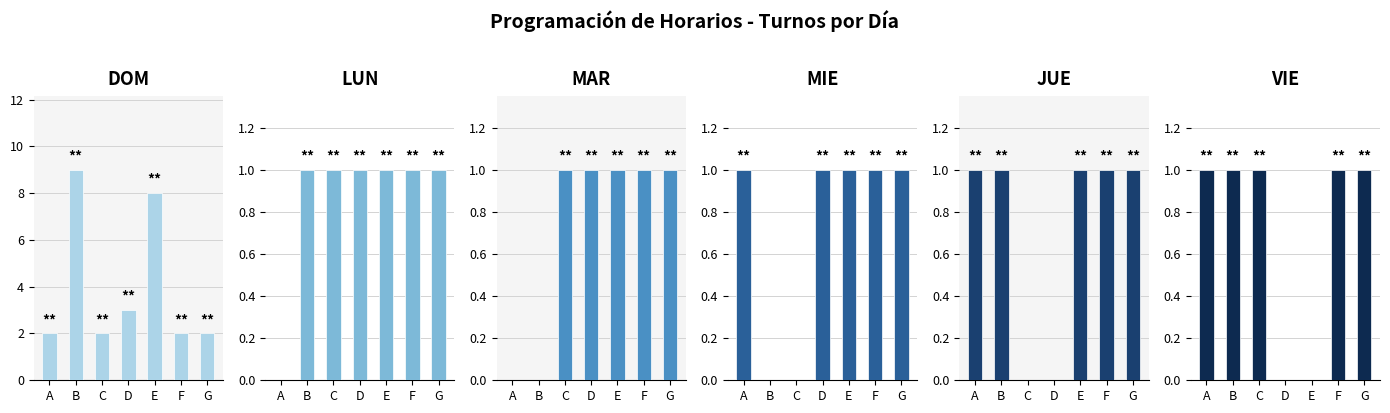

List the labels in order of MAR value, largest first.

C, D, E, F, G, A, B